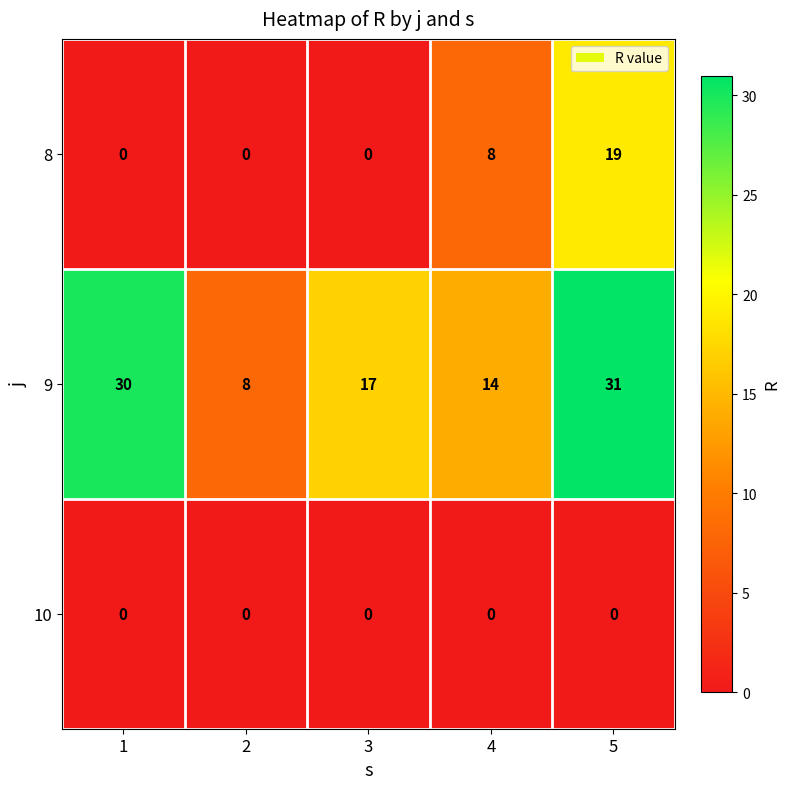

Which series has the largest range (max minus min)?

9